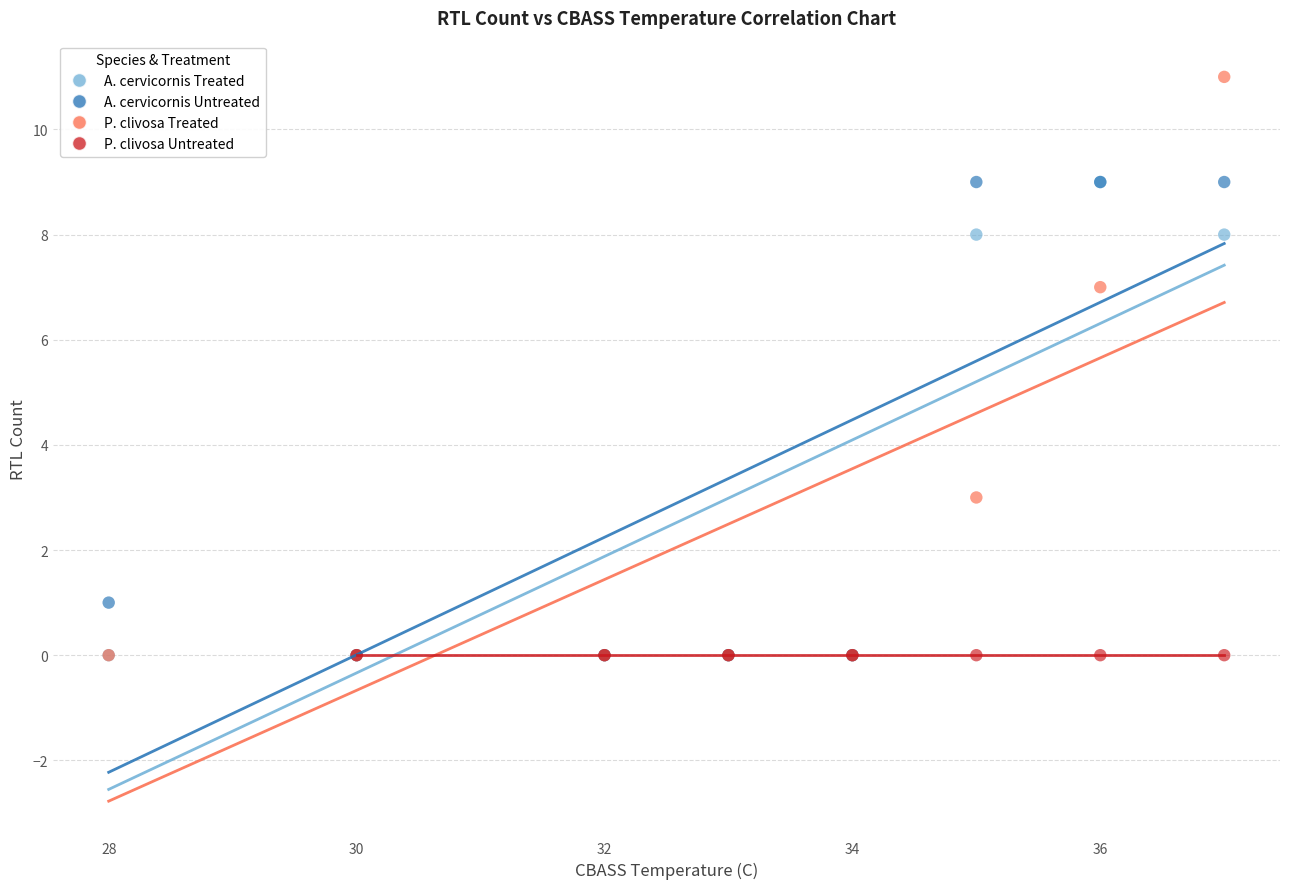

Which series reaches the maximum Y coordinate?

P. clivosa Treated